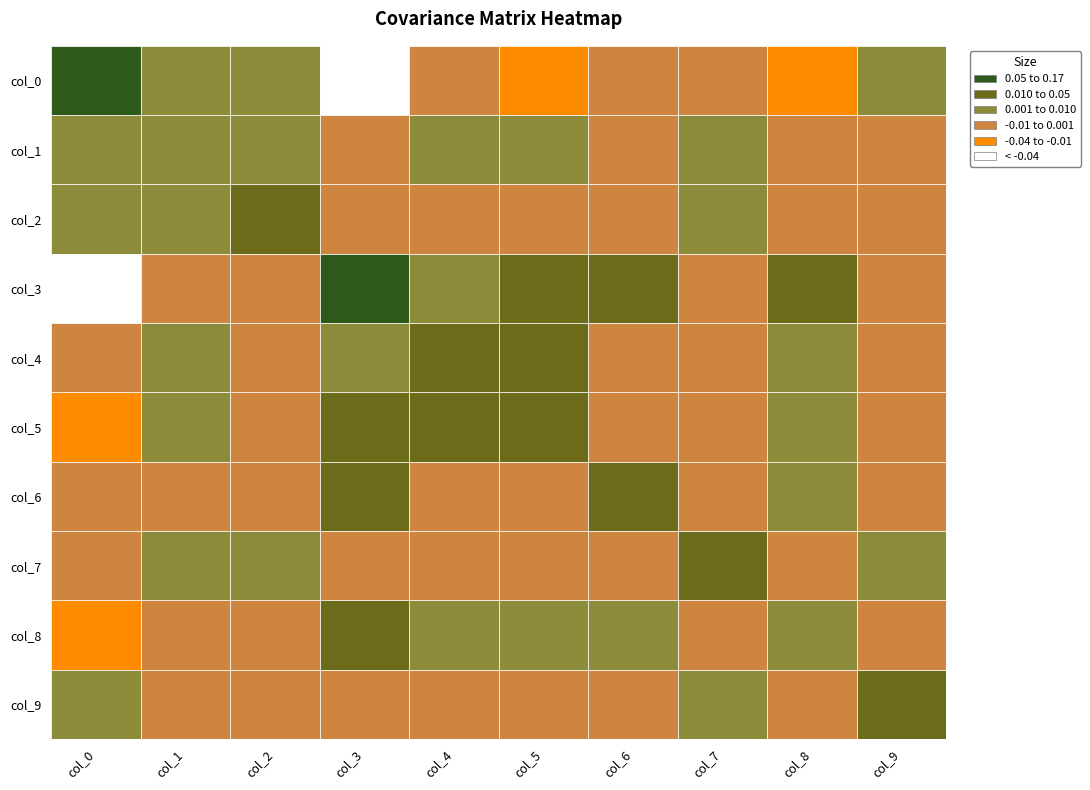

Reading left to right, what are all the values shown in this chart?

col_0: 0.2	0.0	0.0	-0.1	-0.0	-0.0	-0.0	-0.0	-0.0	0.0
col_1: 0.0	0.0	0.0	-0.0	0.0	0.0	-0.0	0.0	-0.0	-0.0
col_2: 0.0	0.0	0.0	-0.0	-0.0	-0.0	-0.0	0.0	-0.0	0.0
col_3: -0.1	-0.0	-0.0	0.1	0.0	0.0	0.0	-0.0	0.0	-0.0
col_4: -0.0	0.0	-0.0	0.0	0.0	0.0	-0.0	-0.0	0.0	-0.0
col_5: -0.0	0.0	-0.0	0.0	0.0	0.0	-0.0	-0.0	0.0	-0.0
col_6: -0.0	-0.0	-0.0	0.0	-0.0	-0.0	0.0	-0.0	0.0	-0.0
col_7: -0.0	0.0	0.0	-0.0	-0.0	-0.0	-0.0	0.0	-0.0	0.0
col_8: -0.0	-0.0	-0.0	0.0	0.0	0.0	0.0	-0.0	0.0	-0.0
col_9: 0.0	-0.0	0.0	-0.0	-0.0	-0.0	-0.0	0.0	-0.0	0.0